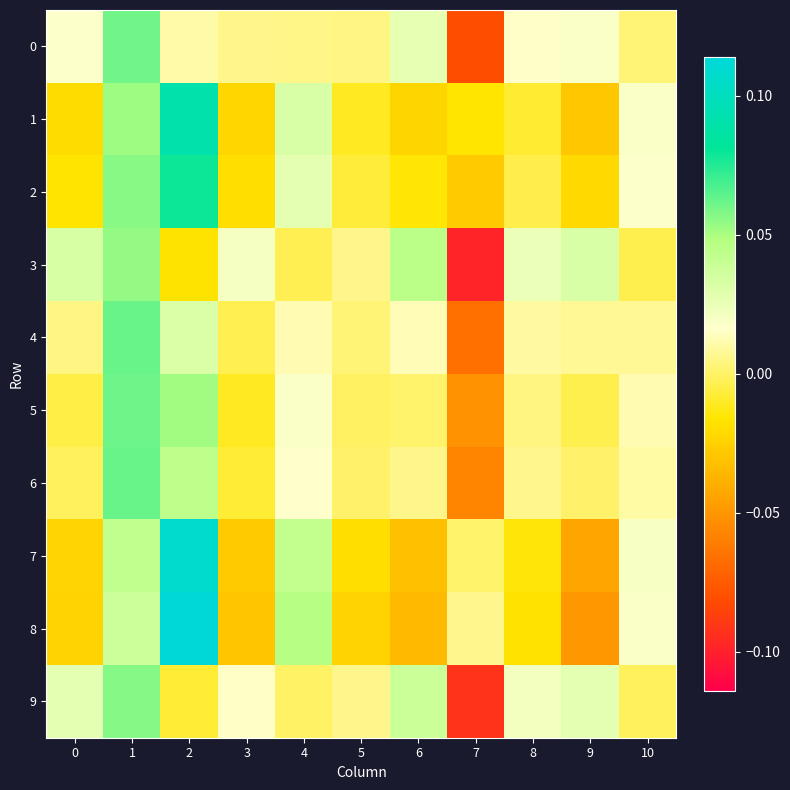

List the series in order of their peak value, lowest first.

3, 9, 0, 5, 6, 4, 2, 1, 7, 8